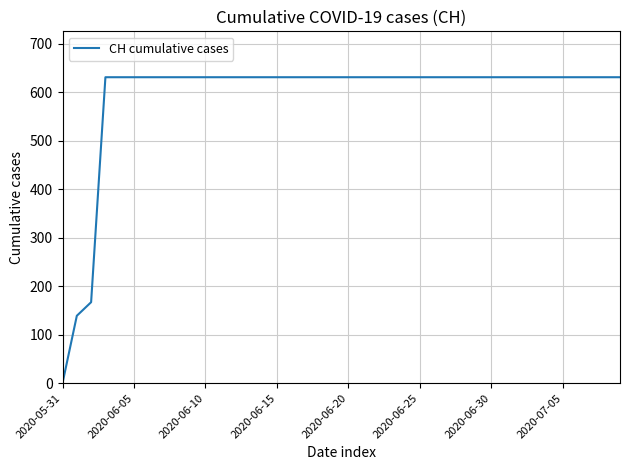

What is the difference between the maximum and minimum values?

631